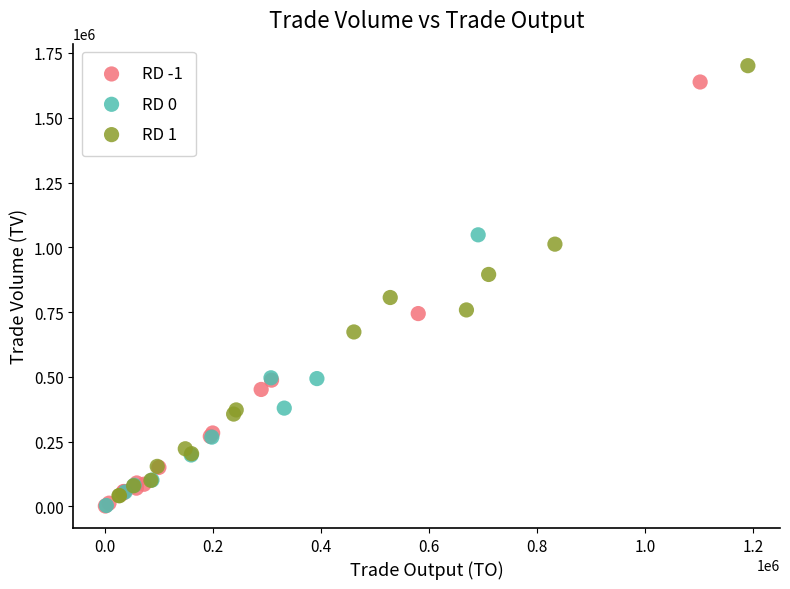

What are all the series names shown in the legend?

RD -1, RD 0, RD 1